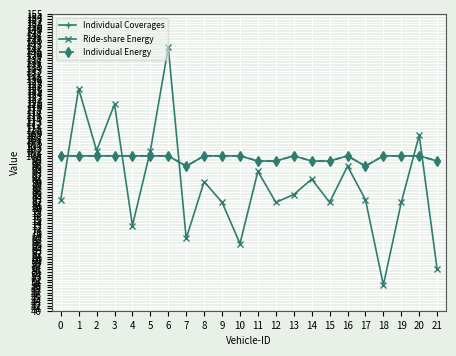

Does the chart have visible grid lines?

Yes